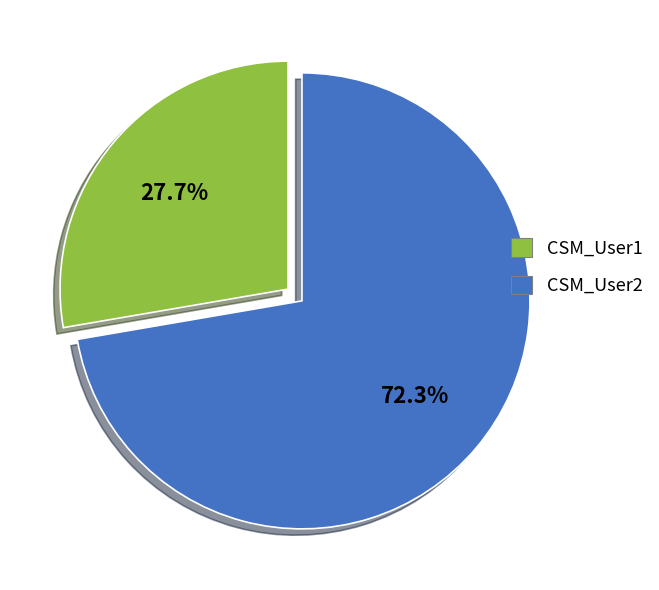

True or false: CSM_User2 accounts for 72% of the total.

True